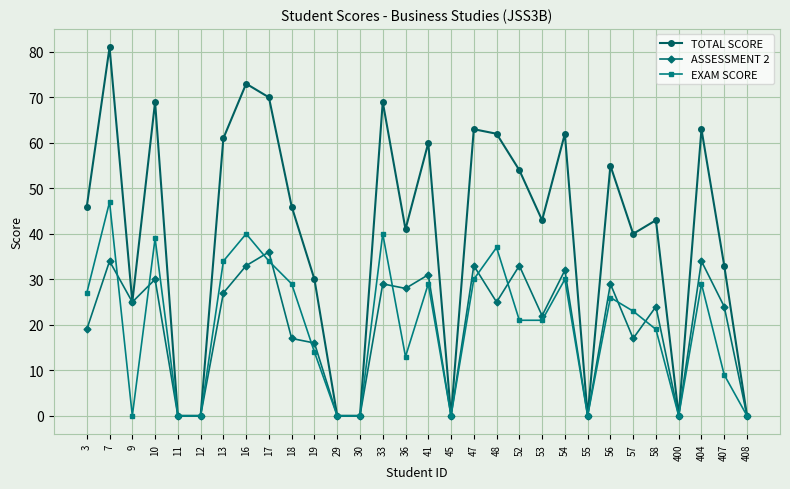

What is the difference between the highest and lowest values at 10?

39